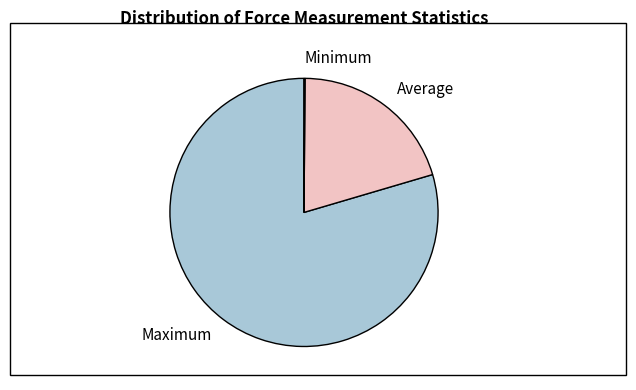

Do Average and Maximum together represent more than half of the pie?

Yes